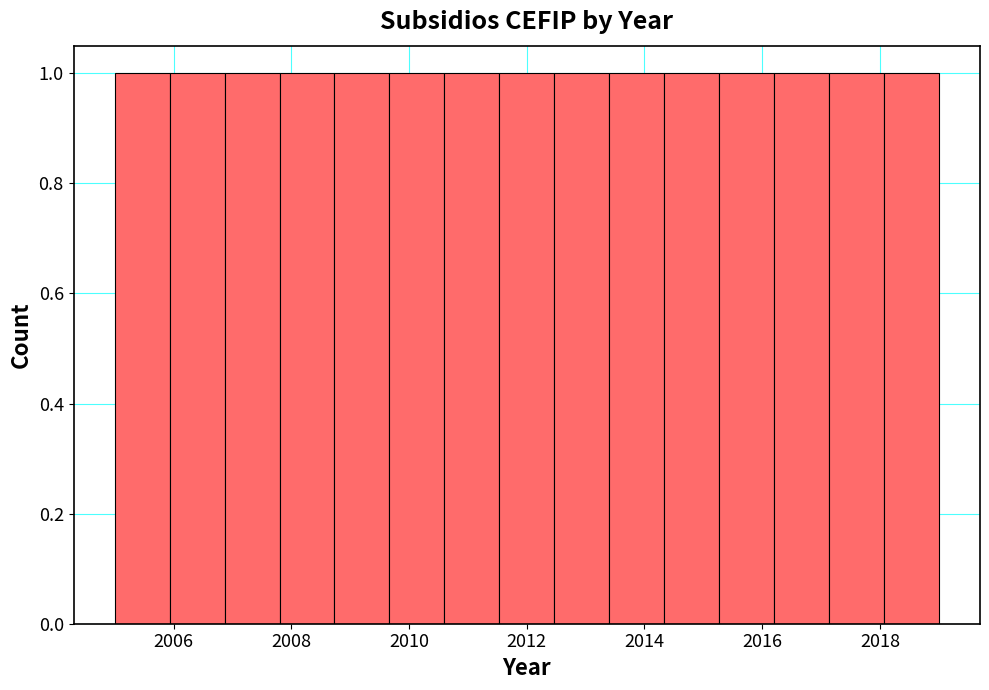

Reading left to right, list every bar in this chart as the range it spans on the x-axis followed by its height. Neither the bar edges nor the heights are printed on the chart, so give them approximately, as read against the axes.

2005.0 to 2006.0: 1
2006.0 to 2006.8: 1
2006.8 to 2007.8: 1
2007.8 to 2008.8: 1
2008.8 to 2009.6: 1
2009.6 to 2010.6: 1
2010.6 to 2011.6: 1
2011.6 to 2012.4: 1
2012.4 to 2013.4: 1
2013.4 to 2014.4: 1
2014.4 to 2015.2: 1
2015.2 to 2016.2: 1
2016.2 to 2017.2: 1
2017.2 to 2018.0: 1
2018.0 to 2019.0: 1